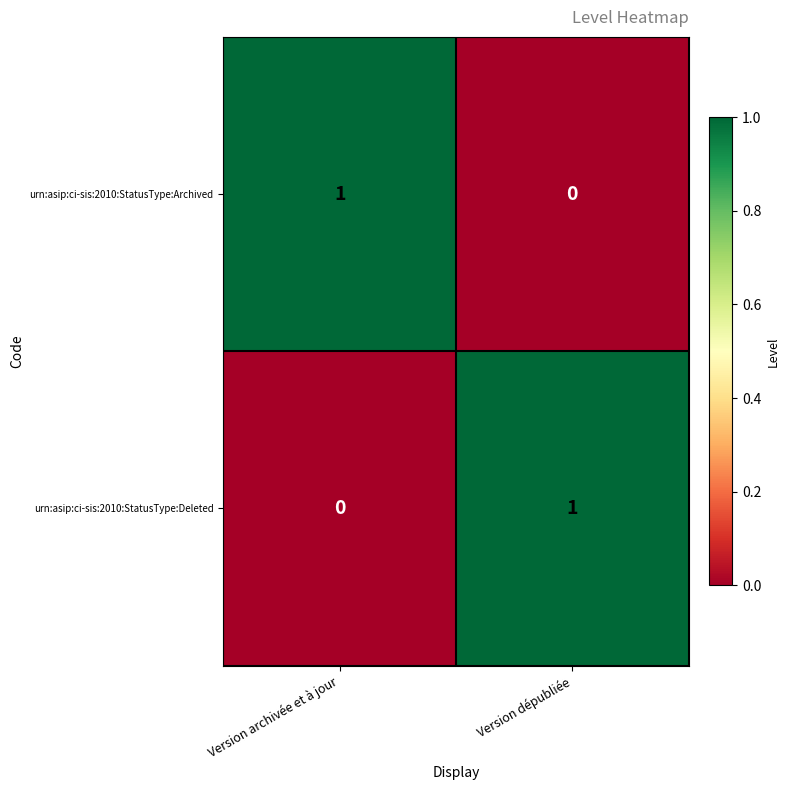

At which label is urn:asip:ci-sis:2010:StatusType:Archived closest to 0?

Version dépubliée